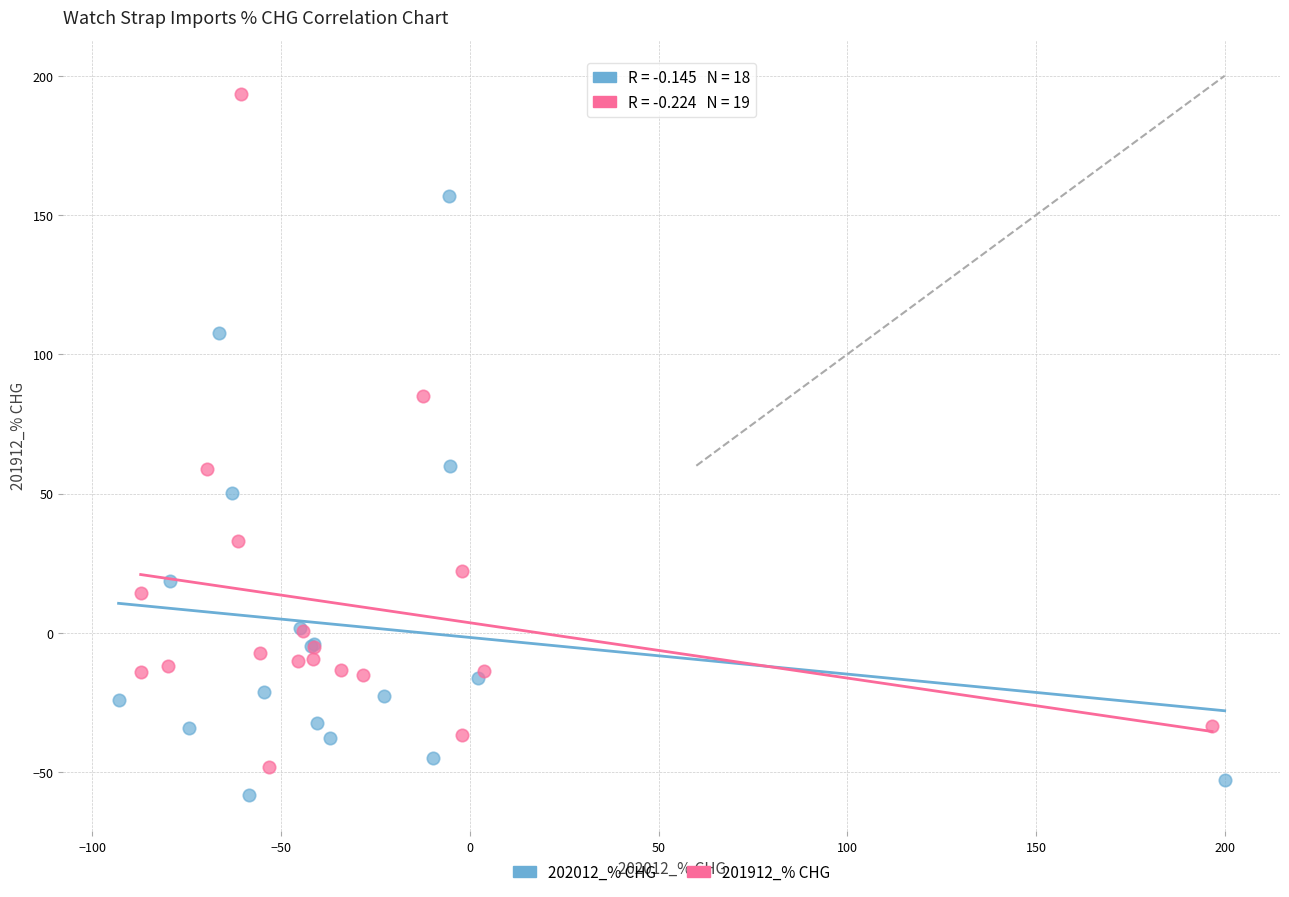

What are all the series names shown in the legend?

202012_% CHG, 201912_% CHG